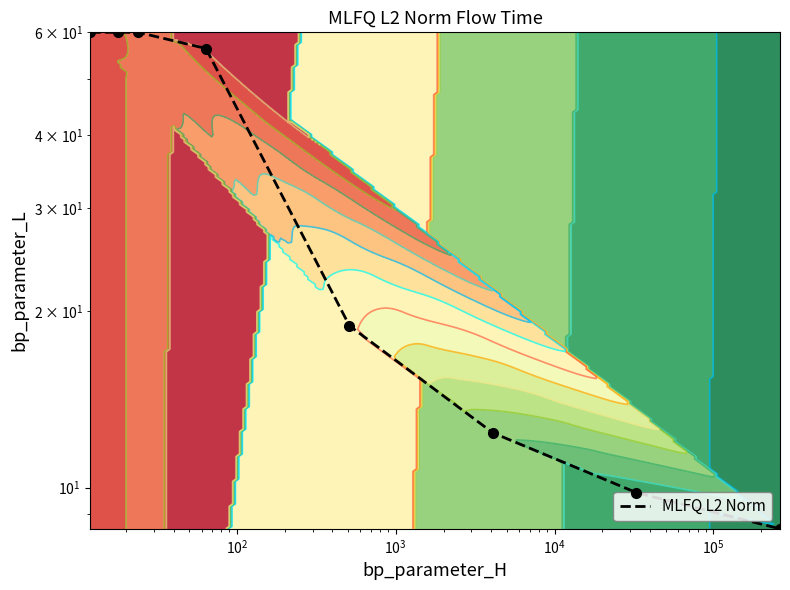

What is the difference between the maximum and second lowest values?

50.2